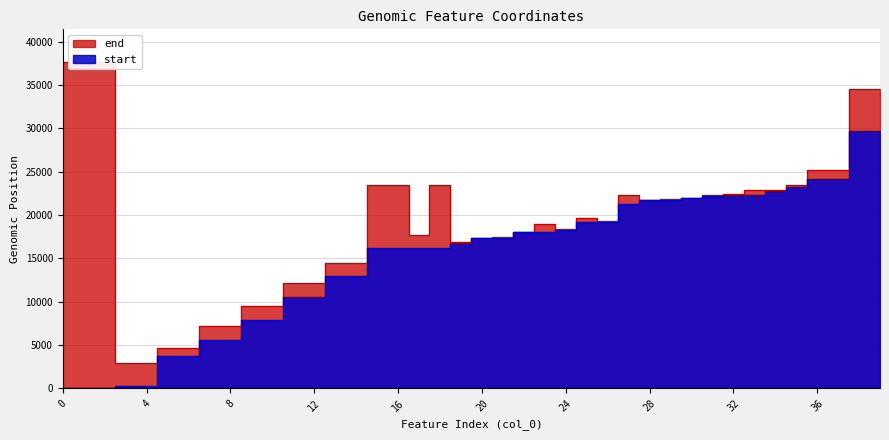

Count the number of data series in this chart.

2